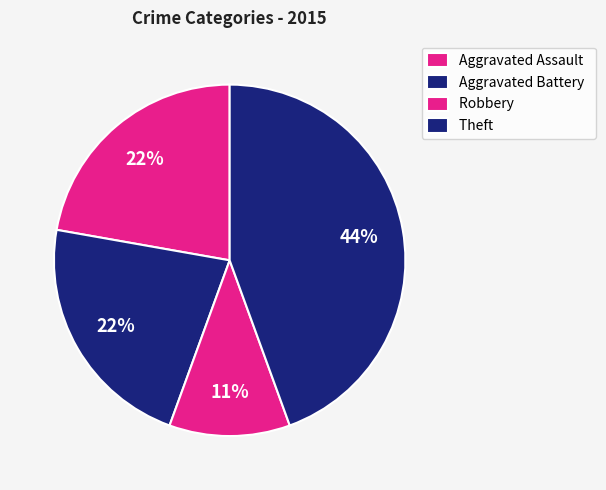

Count the number of slices in the pie.

4